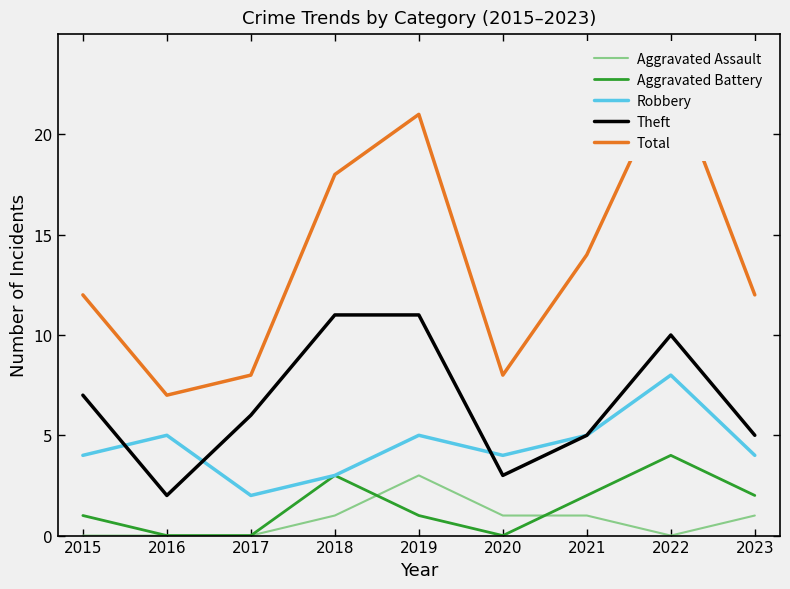

List the labels in order of Robbery value, smallest first.

2017, 2018, 2015, 2020, 2023, 2016, 2019, 2021, 2022